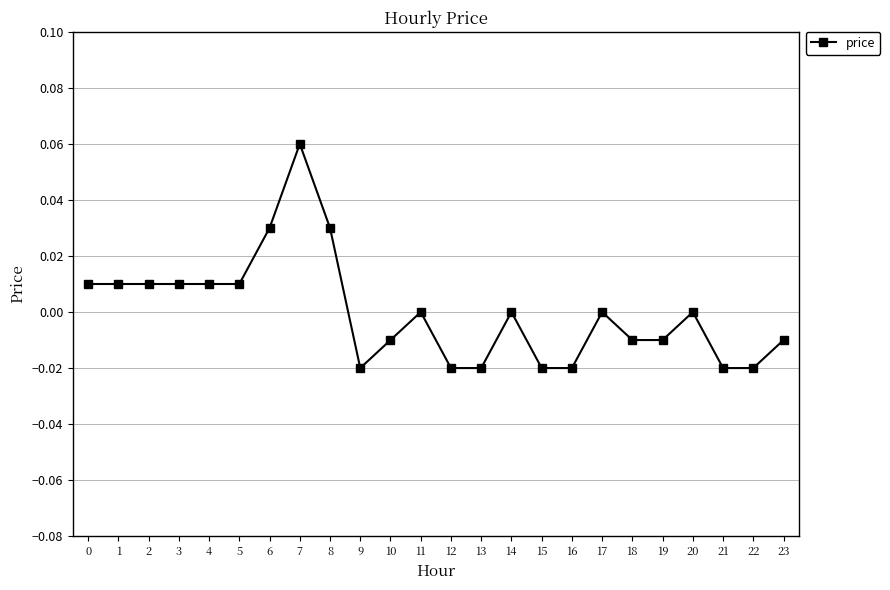

Which category has the highest value across all series?

7